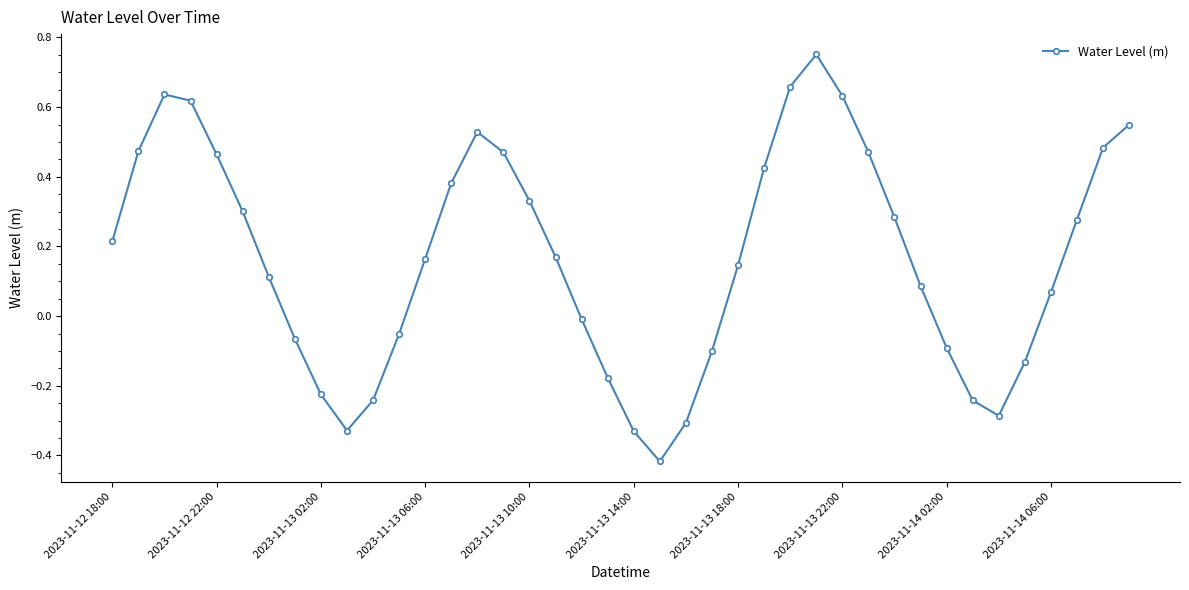

What is the sum of all values?

6.7